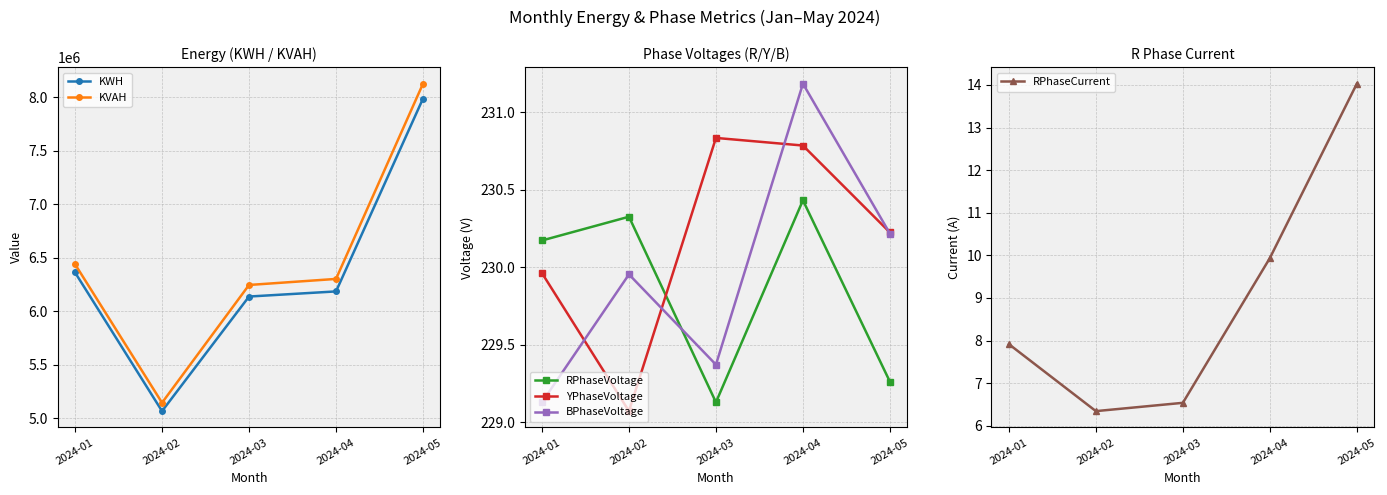

True or false: KVAH and RPhaseCurrent intersect in this chart.

False